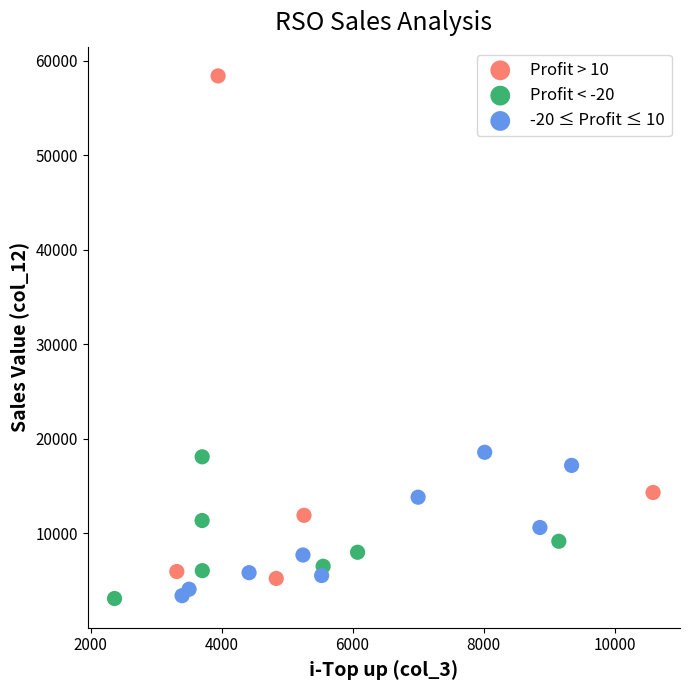

What are all the series names shown in the legend?

Profit > 10, Profit < -20, -20 ≤ Profit ≤ 10